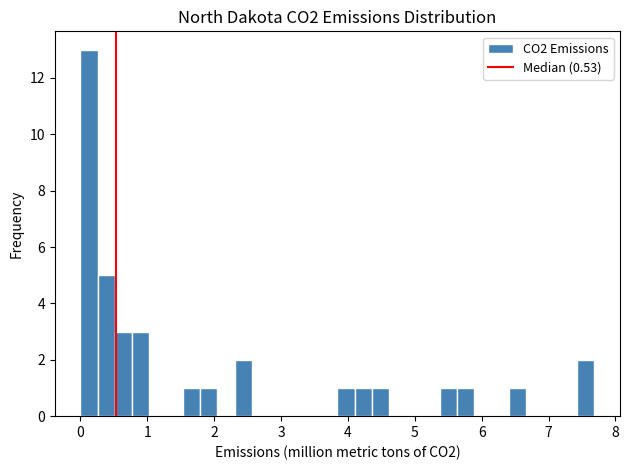

Read against the x-axis, roughly where is the centre of the tallest bar?

0.1